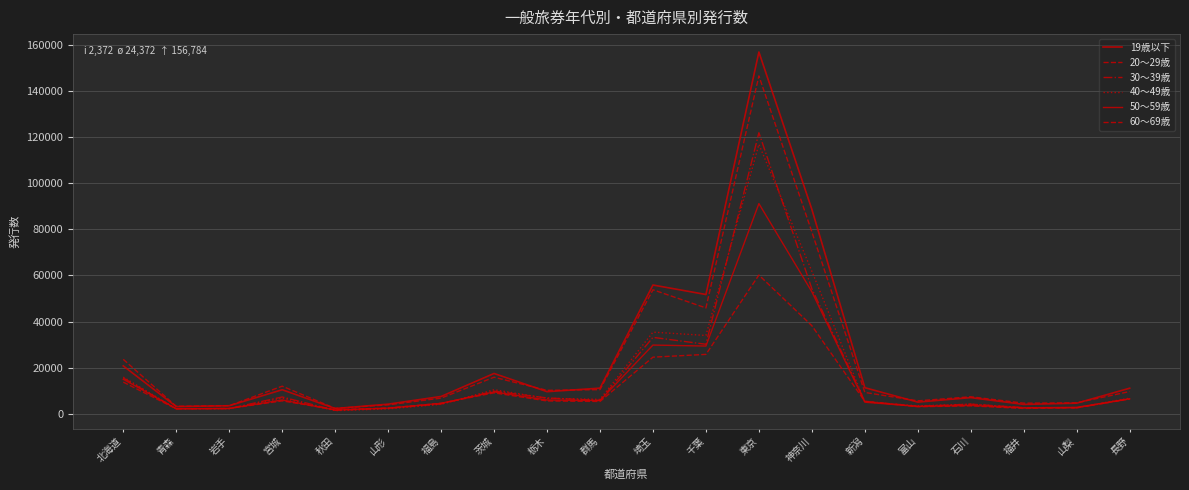

At which category does 50～59歳 reach its first local peak?

宮城